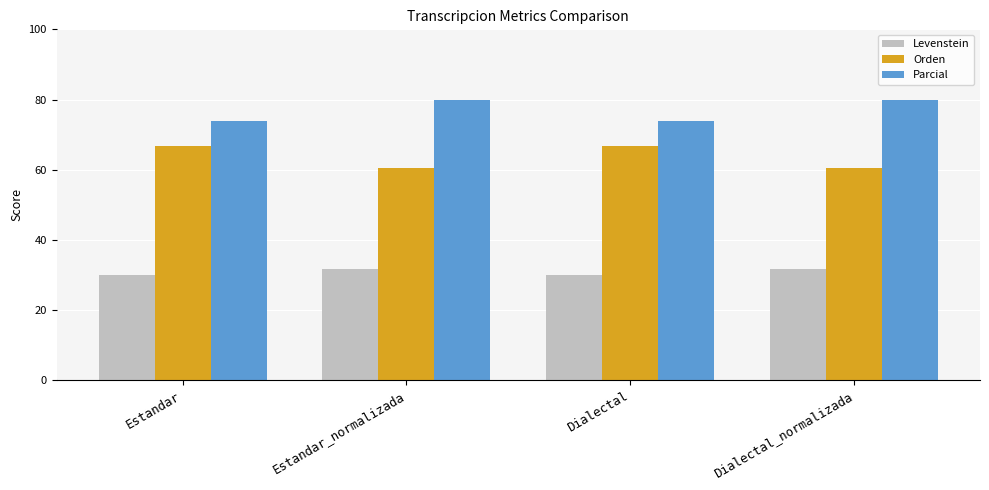

Rank the series by their maximum value, from lowest to highest.

Levenstein, Orden, Parcial